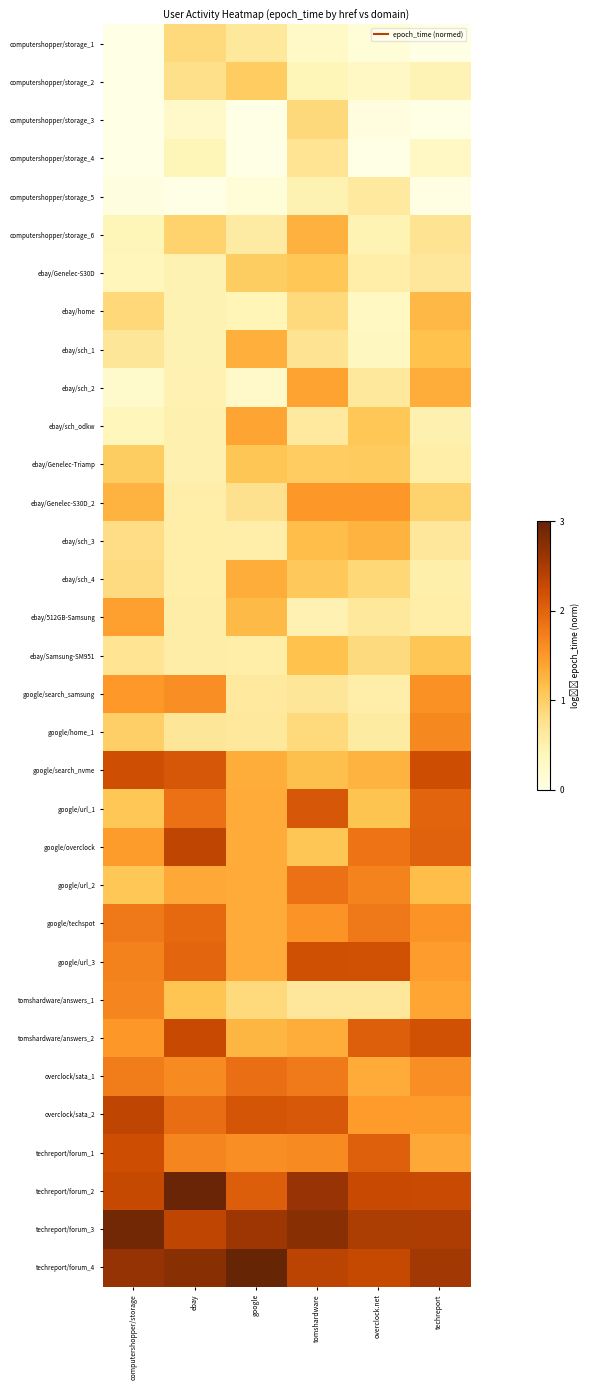

How many distinct data groups are displayed?

33